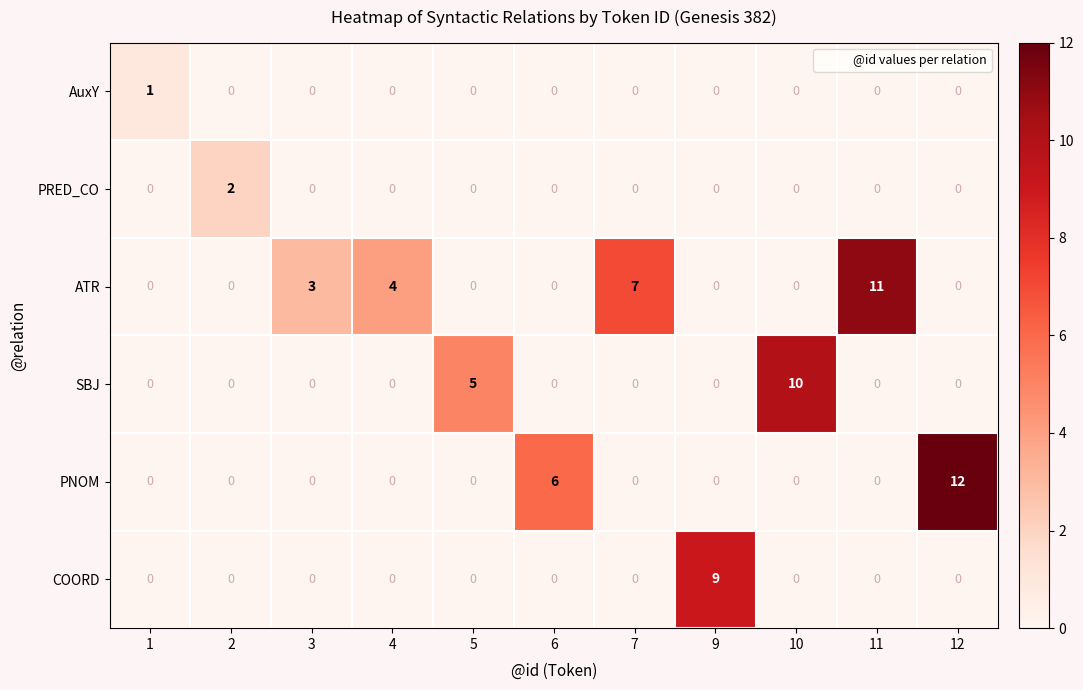

Is it true that PNOM equals 12 at 12?

True